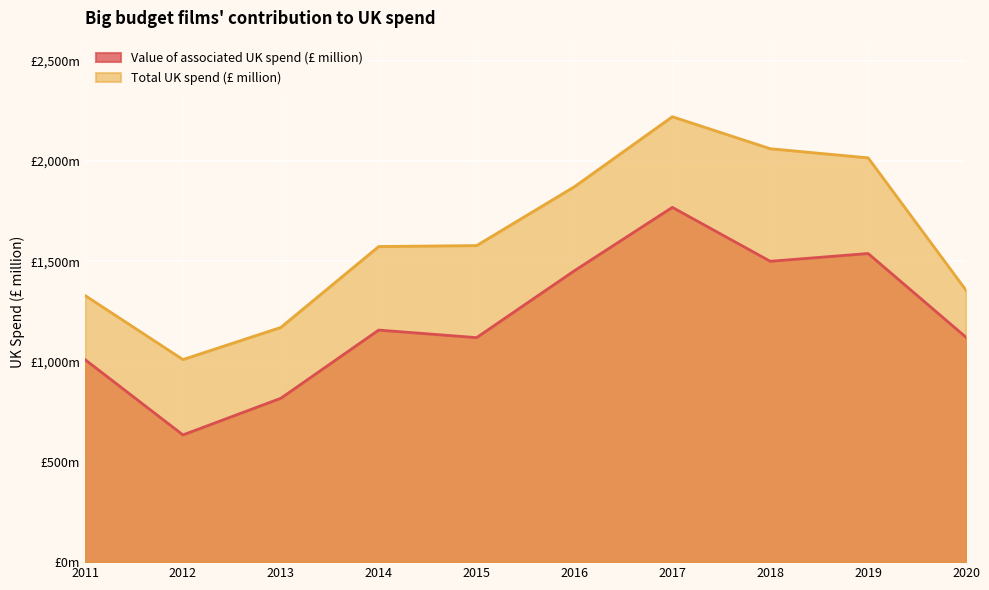

What is the difference between the maximum and minimum values in the Value of associated UK spend (£ million) series?

1134.6